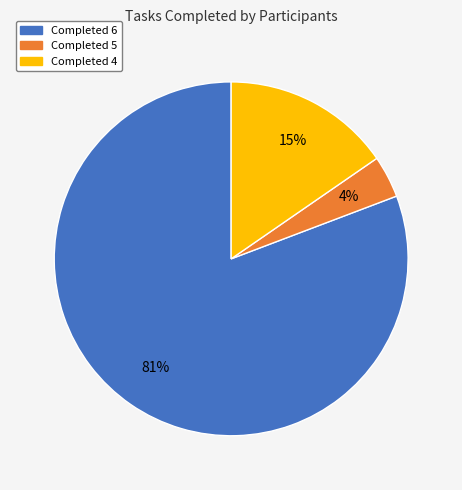

Count the number of slices in the pie.

3